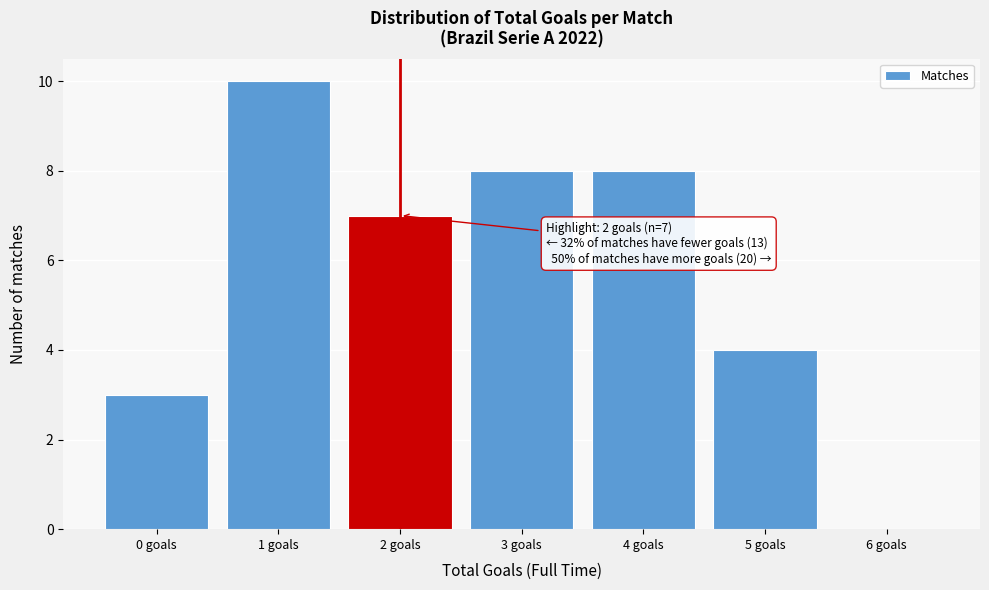

Reading left to right, what are all the values shown in this chart?

0 goals=3	1 goals=10	2 goals=7	3 goals=8	4 goals=8	5 goals=4	6 goals=0